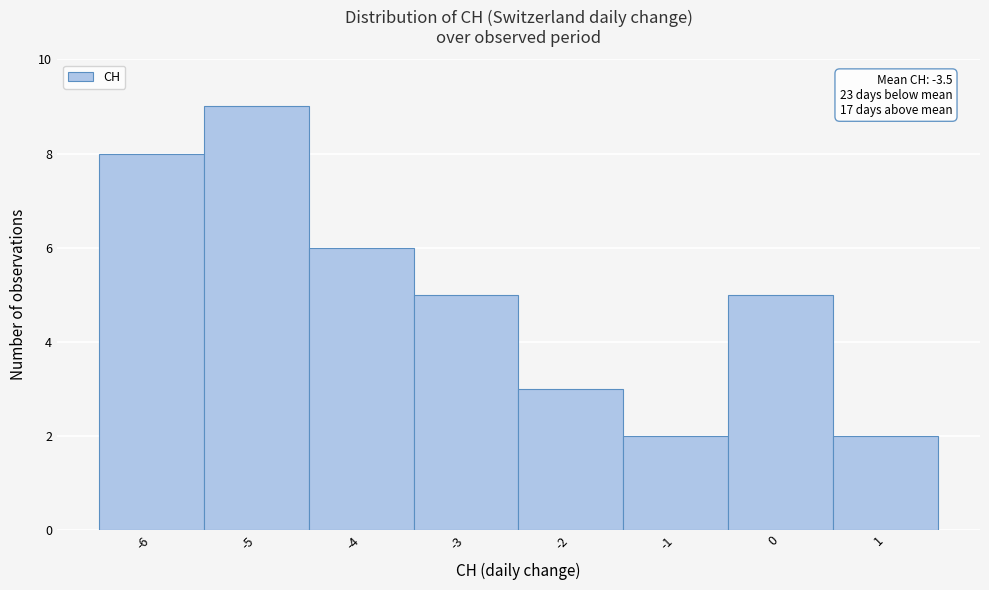

Over which range of the x-axis is the bar tallest?

-5.5 to -4.5